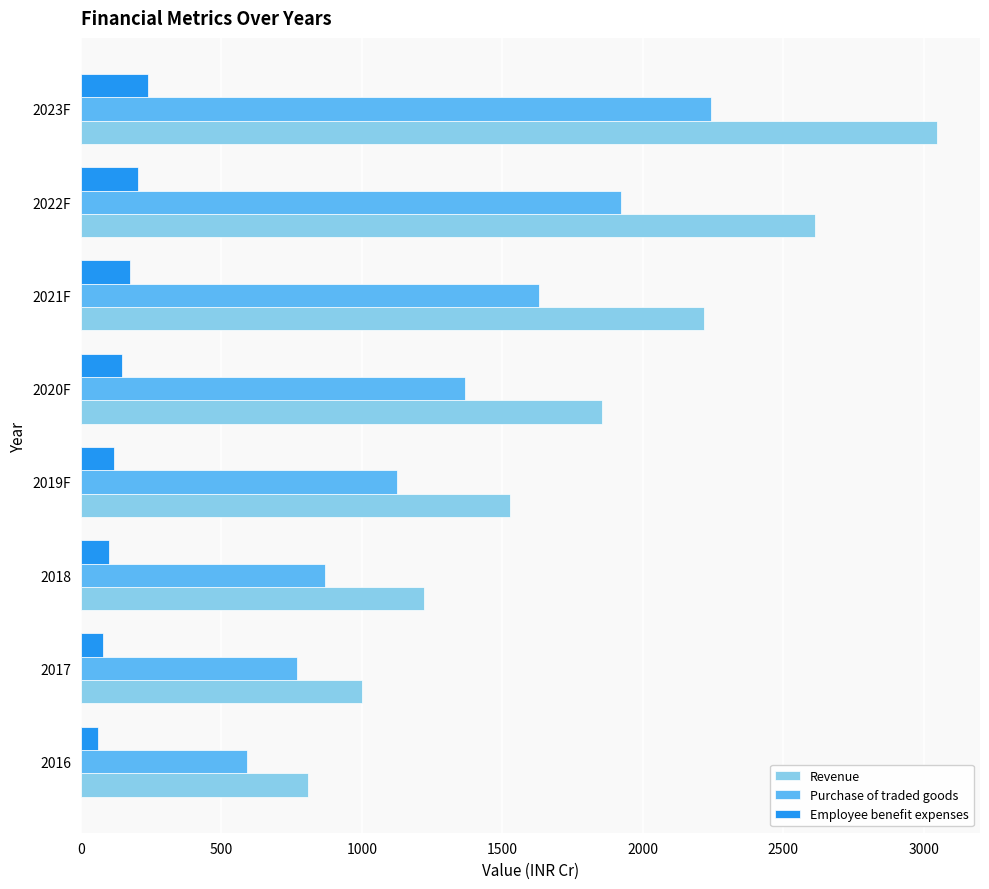

Rank the series by their average value, from highest to lowest.

Revenue, Purchase of traded goods, Employee benefit expenses